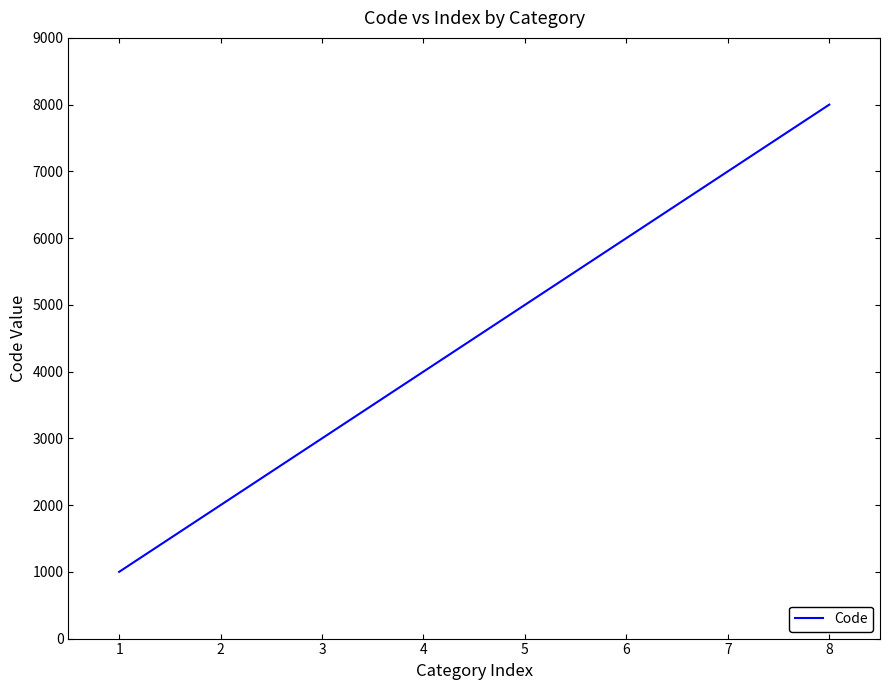

What is the sum of all values?

36000